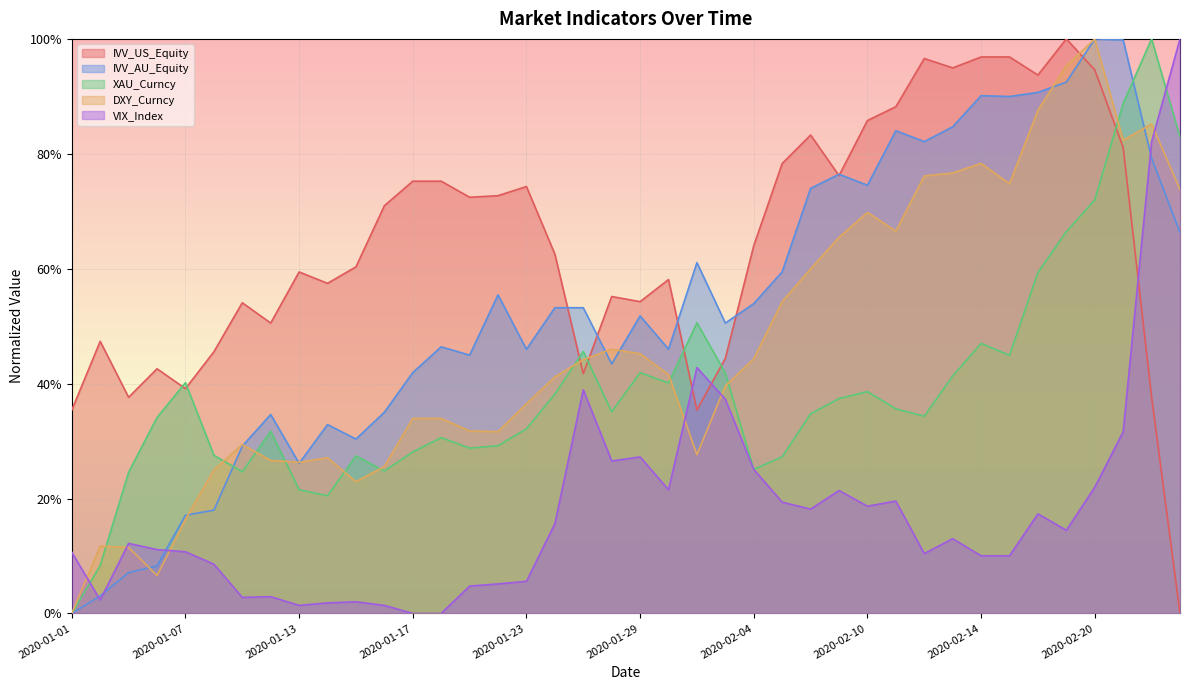

What is the difference between the maximum and minimum values in the IVV_AU_Equity series?

1.0